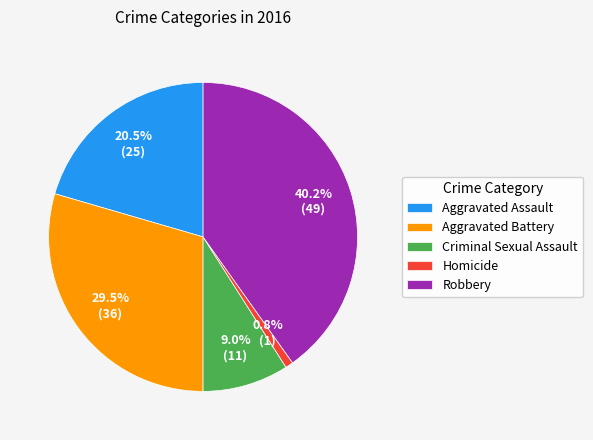

To the nearest percent, what is the difference between the Homicide and Criminal Sexual Assault slice percentages?

8%